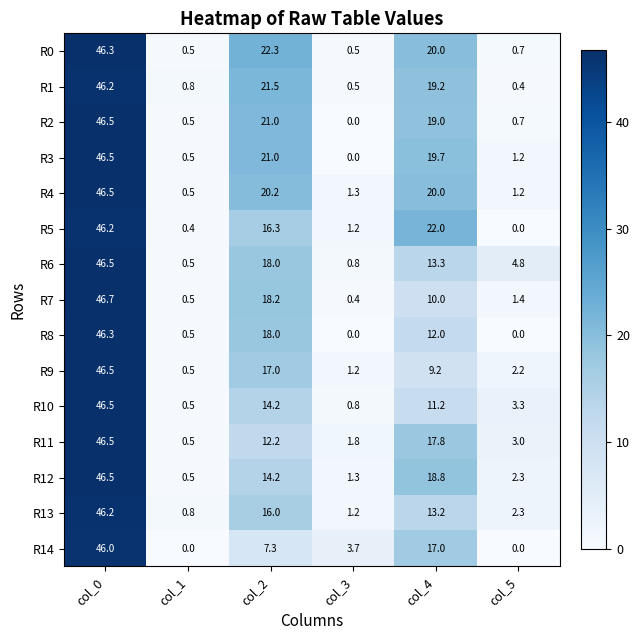

What is the total value across all series at col_5?

23.5